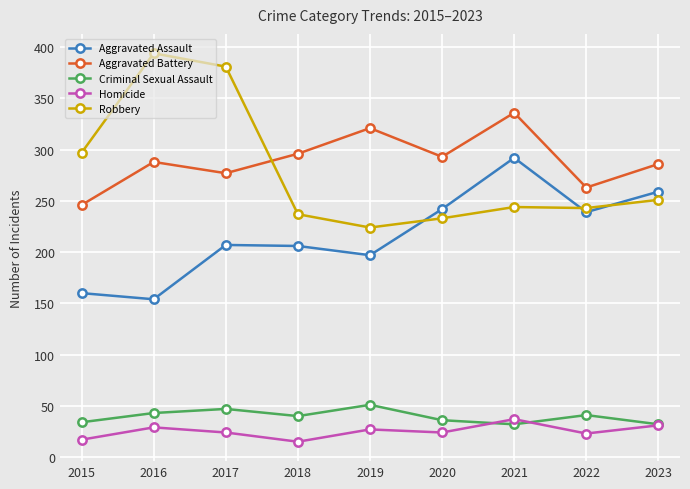

The Robbery series shows 60 at 2023. True or false?

False